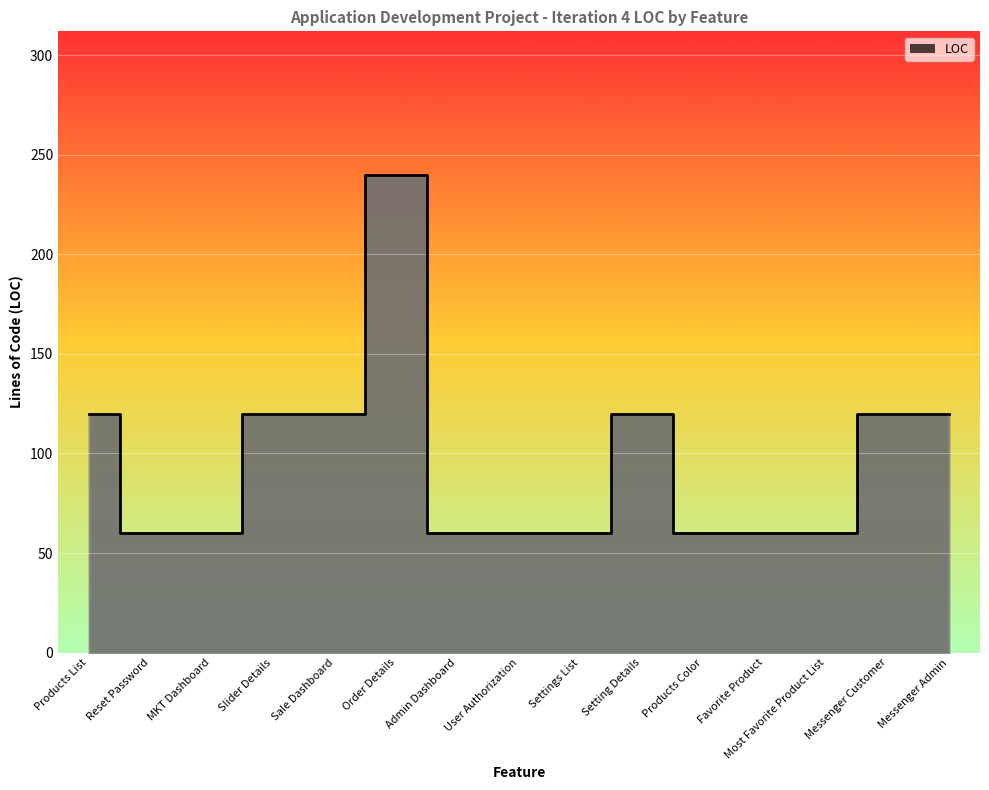

List the labels in order of value, smallest first.

Reset Password, MKT Dashboard, Admin Dashboard, User Authorization, Settings List, Products Color, Favorite Product, Most Favorite Product List, Products List, Slider Details, Sale Dashboard, Setting Details, Messenger Customer, Messenger Admin, Order Details